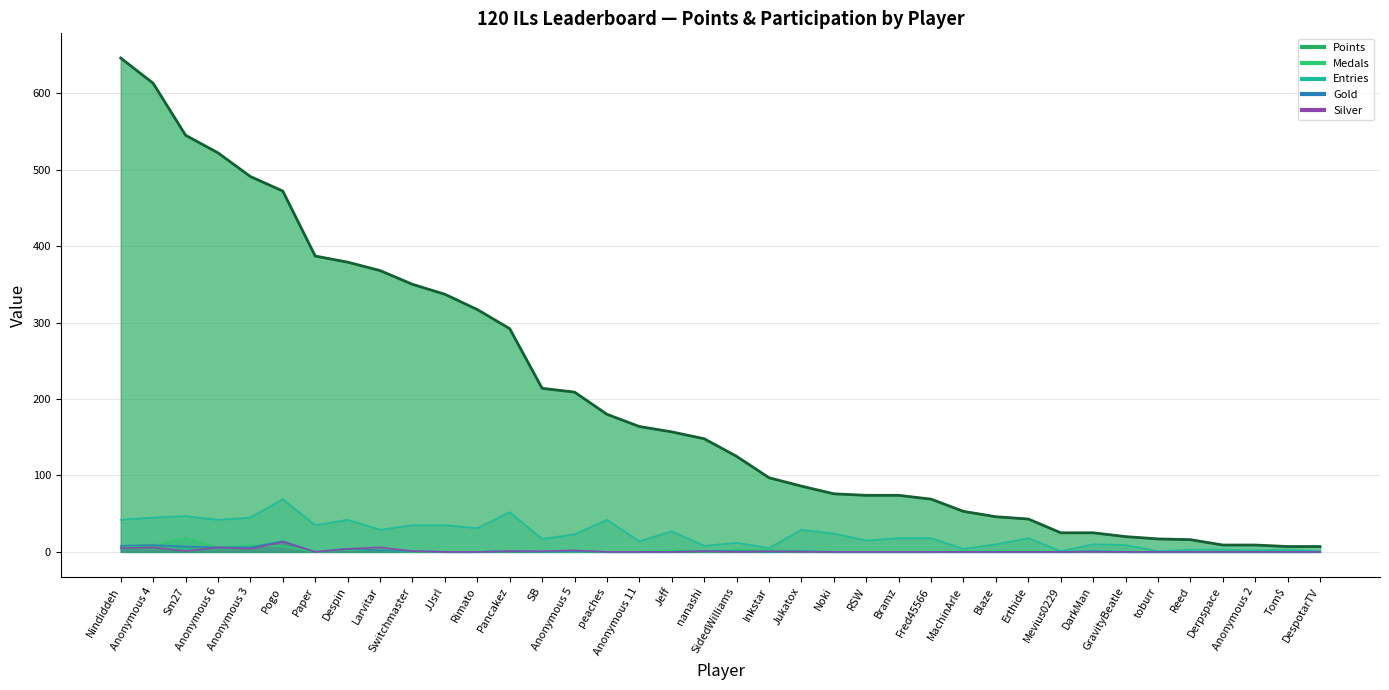

The Gold series shows -7 at Reed. True or false?

False